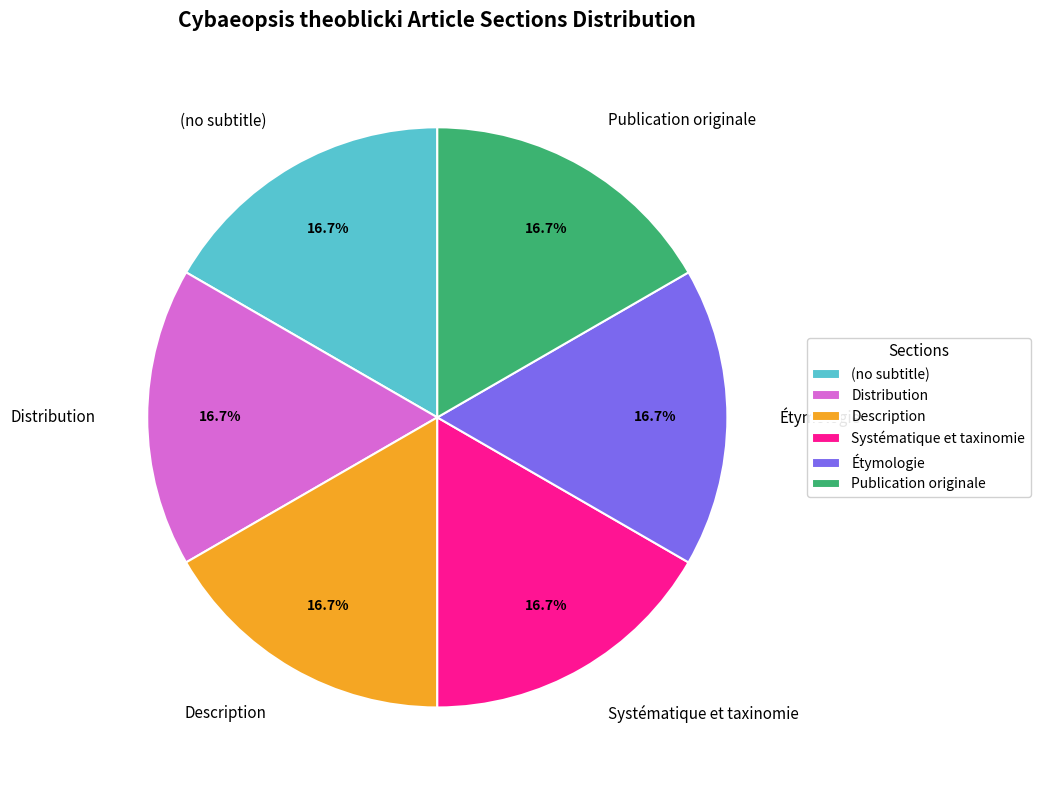

To the nearest percent, what portion does Étymologie represent?

17%